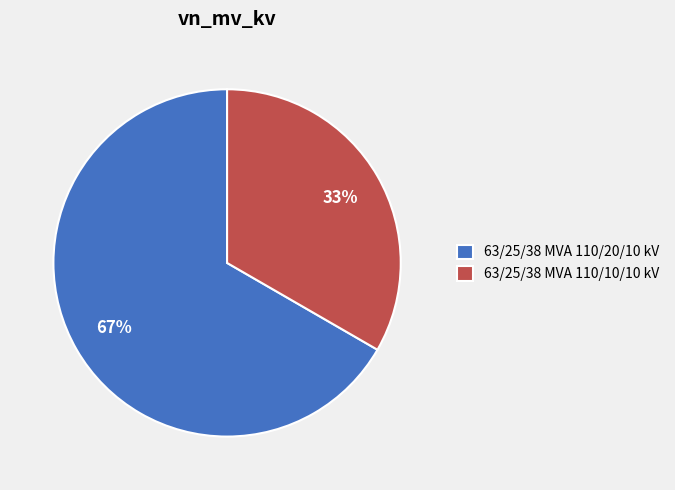

To the nearest percent, what percentage of the pie is 63/25/38 MVA 110/20/10 kV?

67%